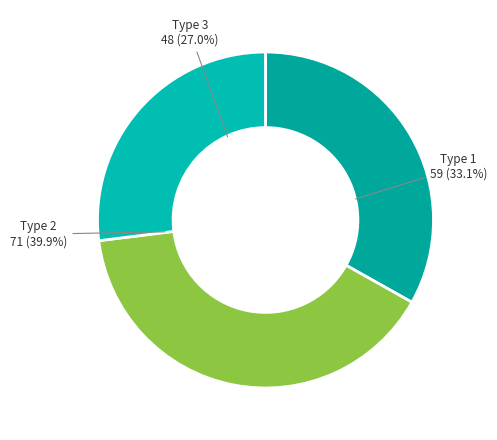

The Type 3 slice represents 33% of the pie. True or false?

False